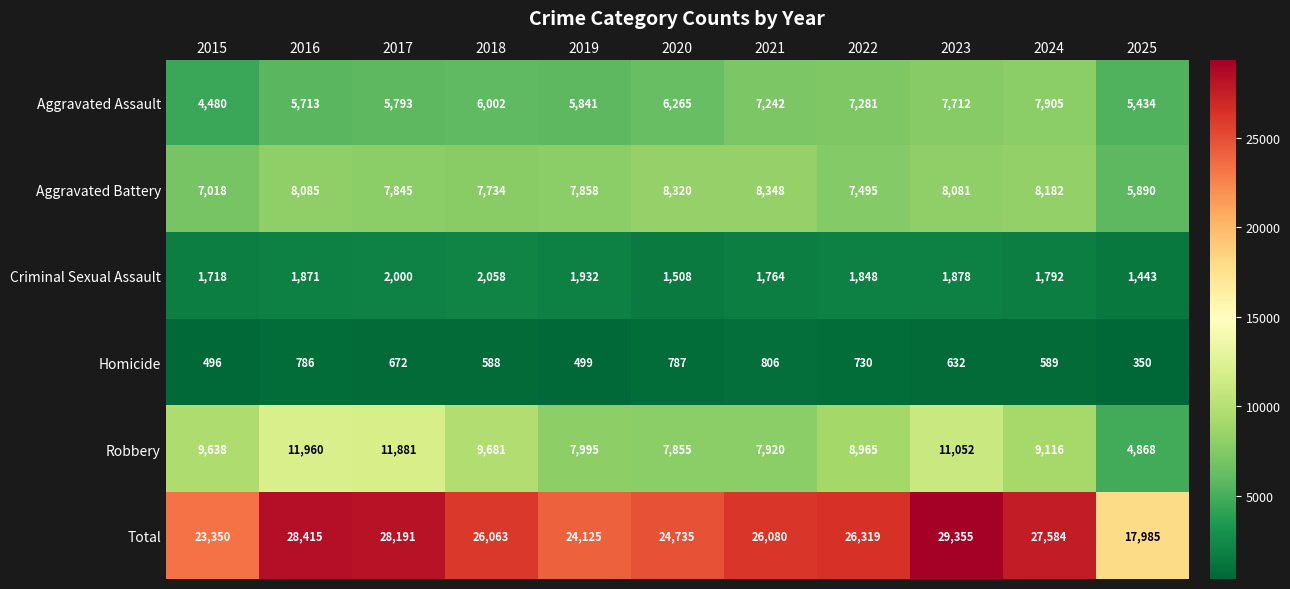

What is the smallest value displayed?

350